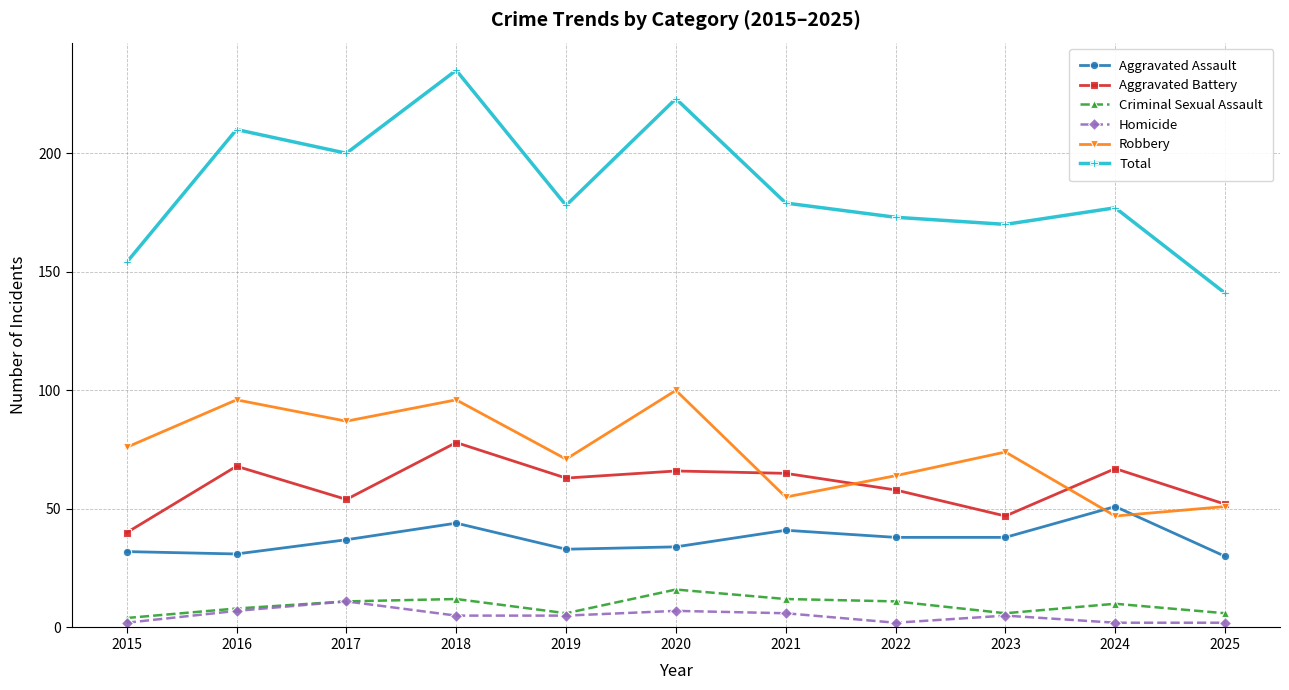

What are all the series names shown in the legend?

Aggravated Assault, Aggravated Battery, Criminal Sexual Assault, Homicide, Robbery, Total